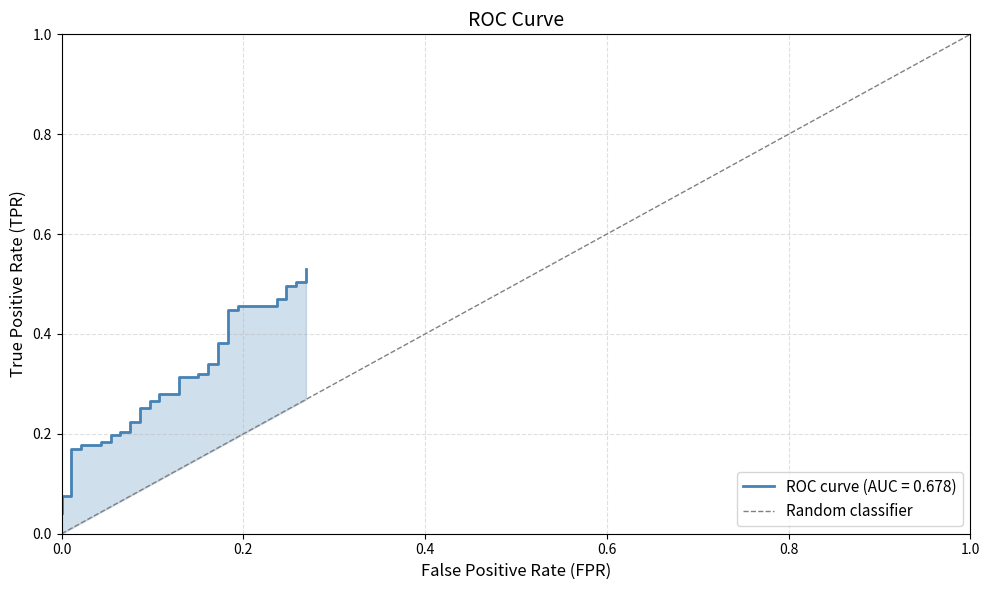

Reading left to right, list all the values displayed in this chart.

0	1